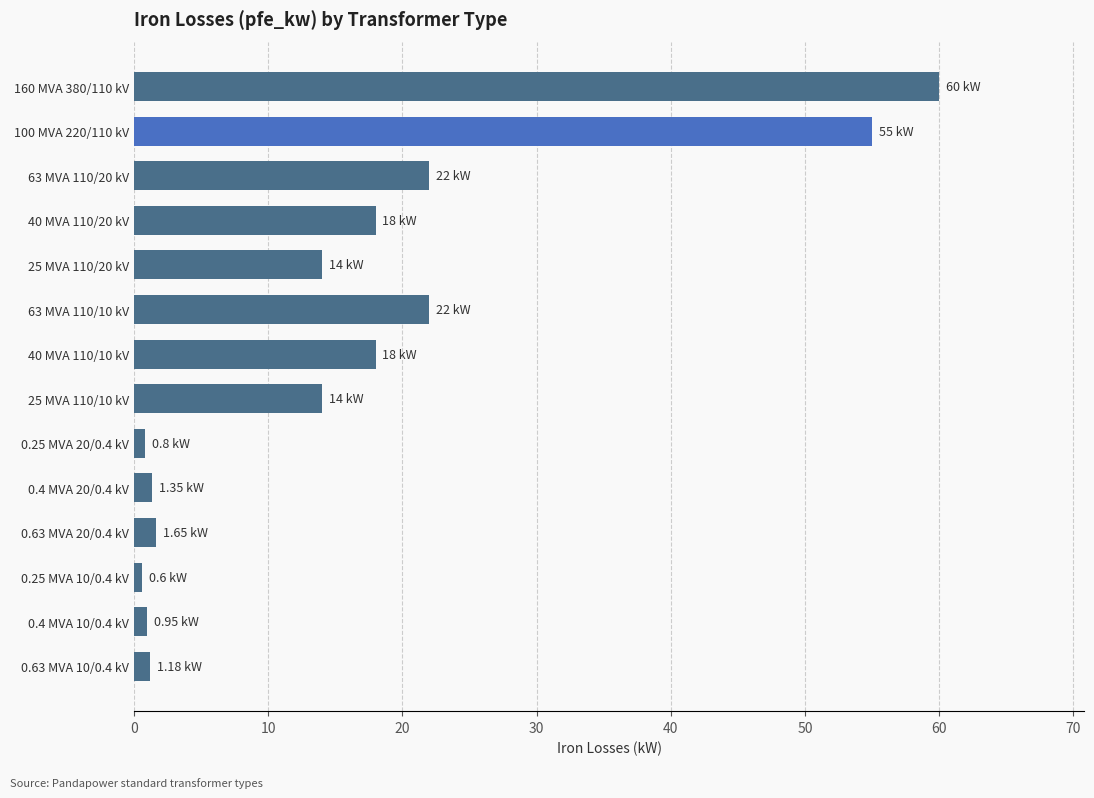

What is the ratio of the value at 160 MVA 380/110 kV to the value at 63 MVA 110/20 kV?

2.7